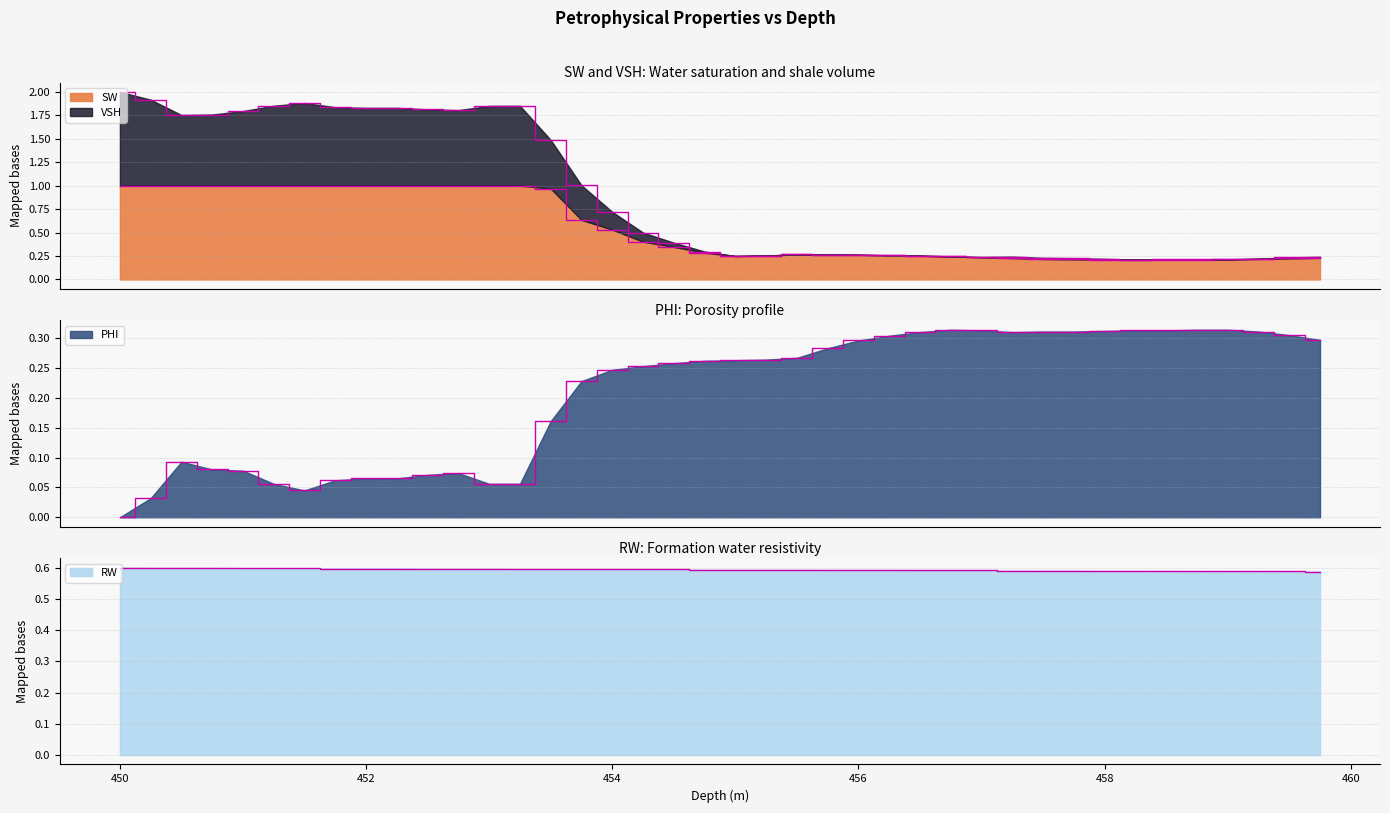

True or false: PHI and RW cross at least once.

False